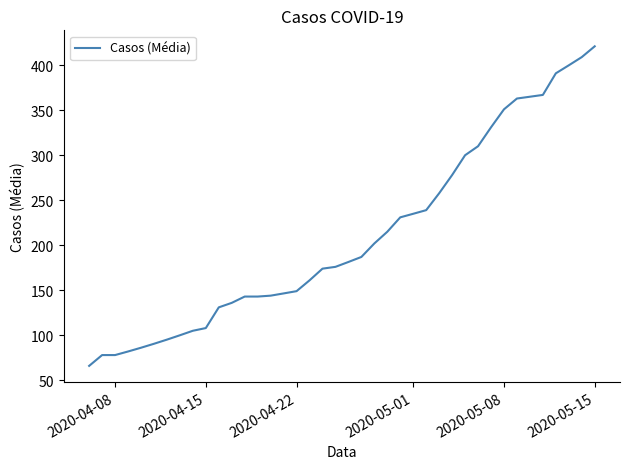

What is the minimum value shown in the chart?

66.0